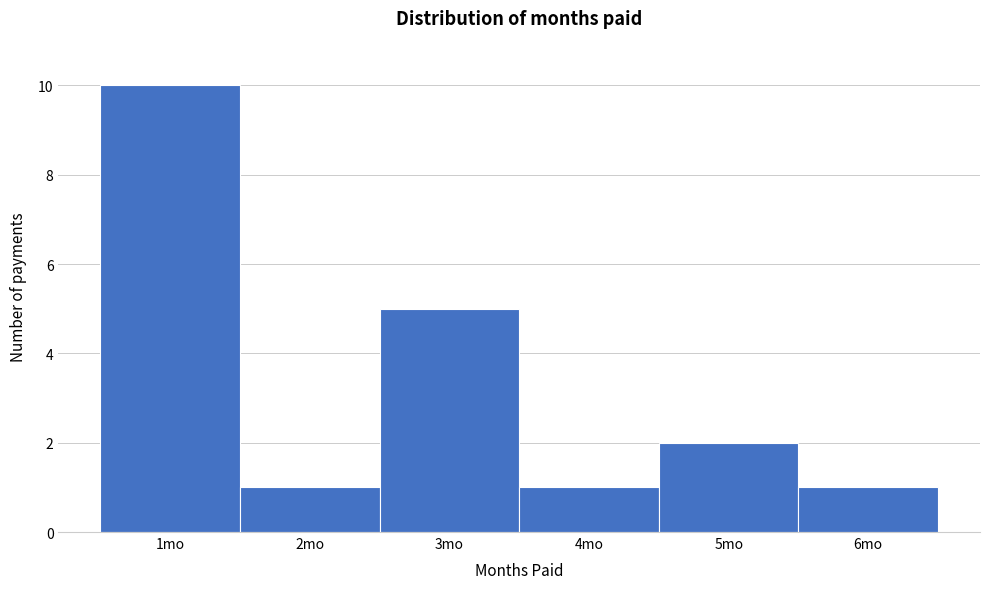

Reading left to right, list every bar in this chart as the range it spans on the x-axis followed by its height. The values are not printed on the chart, so give them approximately, as read against the axis.

0.5 to 1.5: 10
1.5 to 2.5: 1
2.5 to 3.5: 5
3.5 to 4.5: 1
4.5 to 5.5: 2
5.5 to 6.5: 1